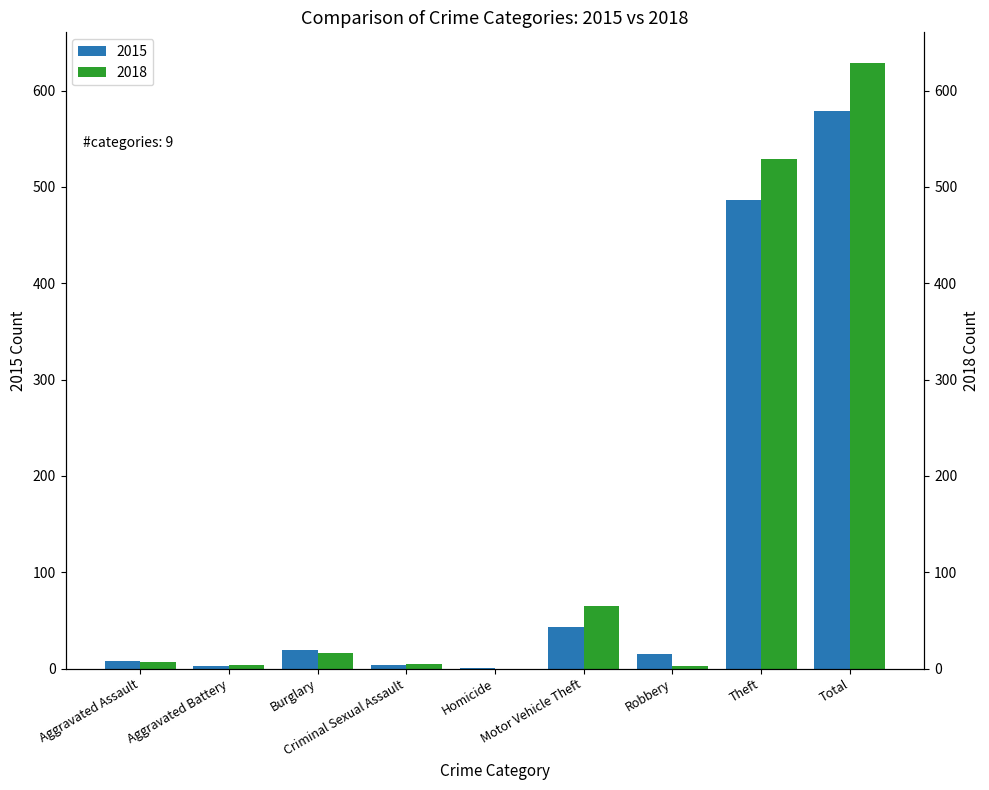

What are all the series names shown in the legend?

2015, 2018